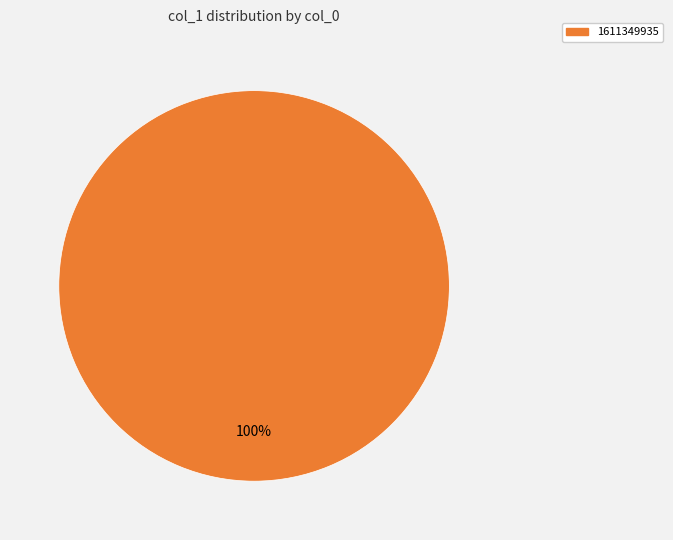

Does any single category account for the majority?

Yes